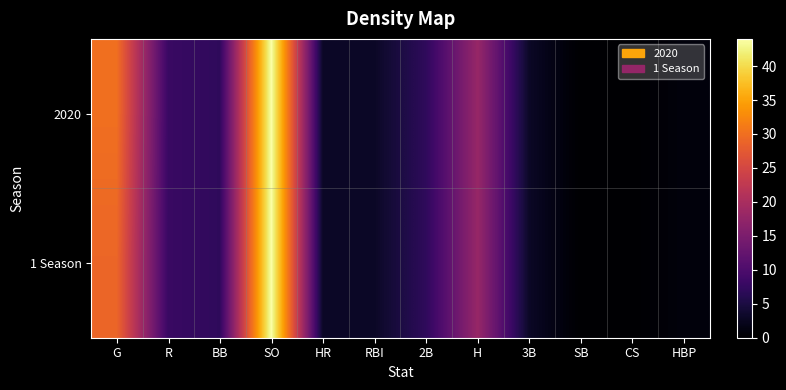

Between SB and HBP, which series saw the biggest shift?

2020